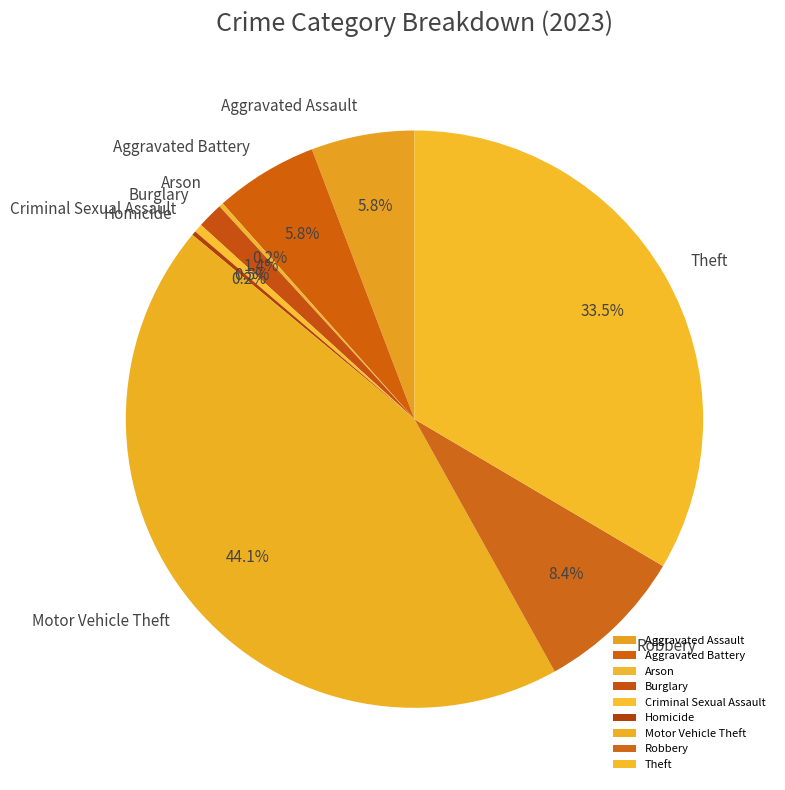

To the nearest percent, what is the difference between the largest and smallest slice percentages?

44%